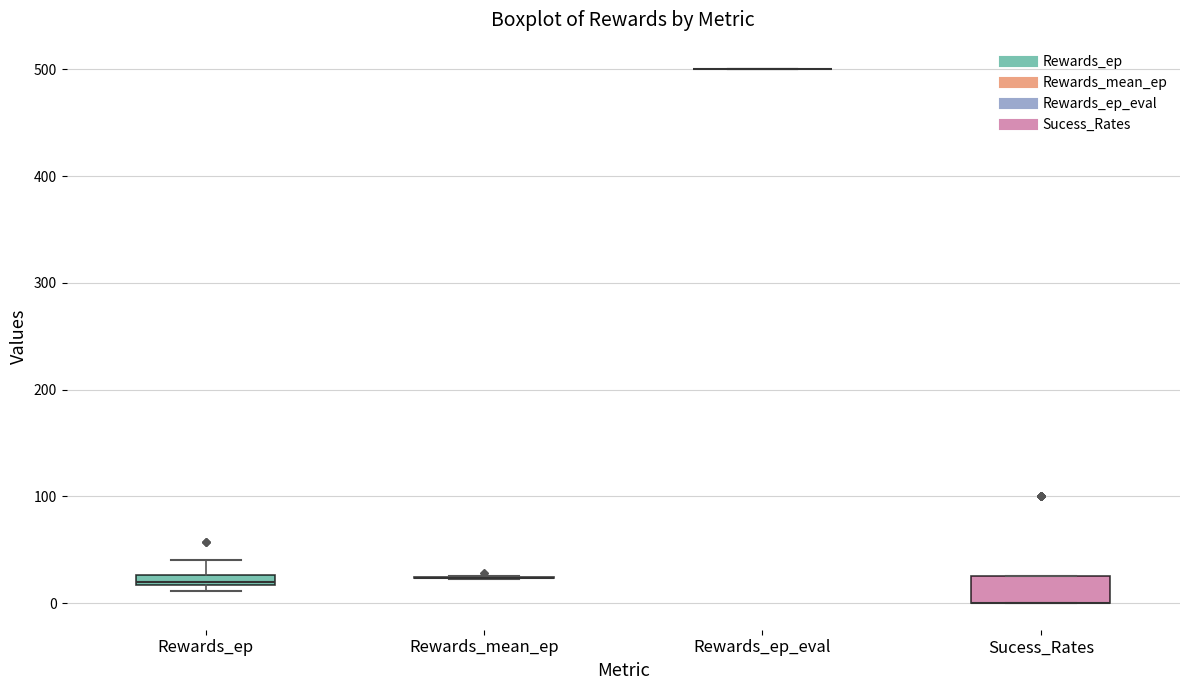

Which box is the tallest, from its lower edge to its upper edge?

Sucess_Rates